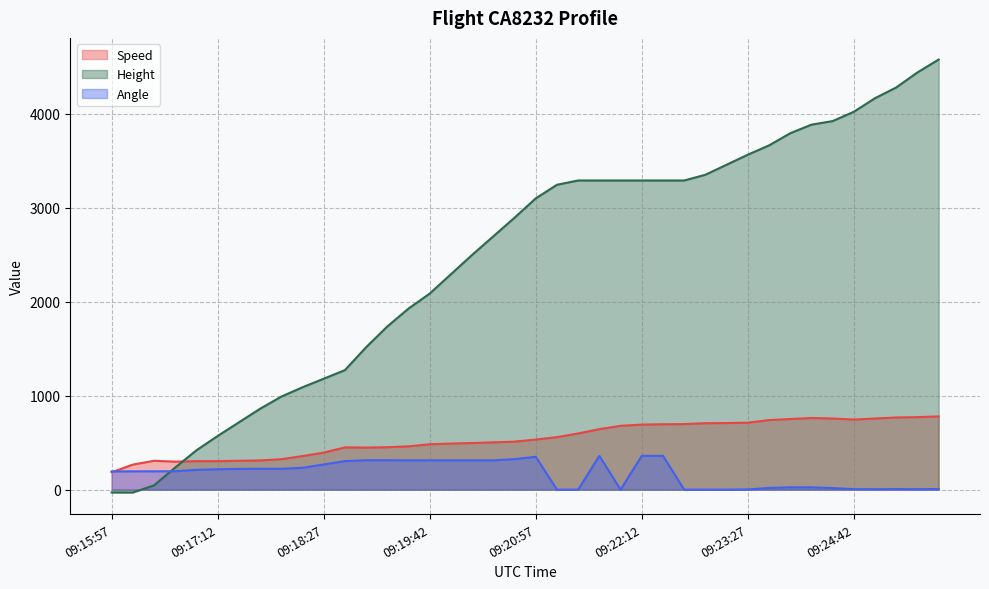

List the series in order of their overall mean, highest first.

Height, Speed, Angle